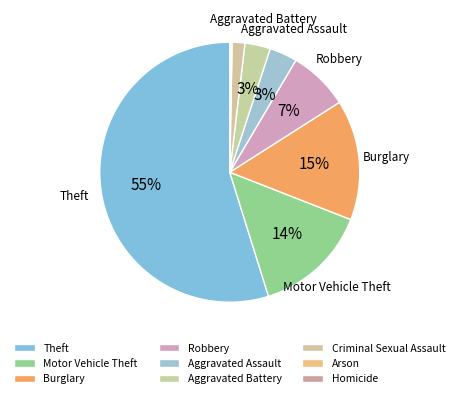

To the nearest percent, what percentage of the pie is Aggravated Assault?

3%